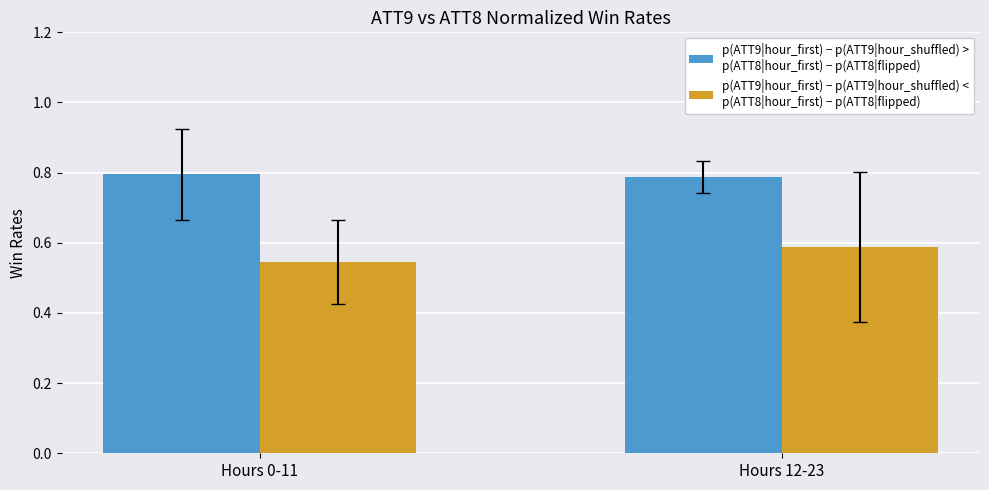

At which category does the chart reach its minimum across all series?

Hours 0-11